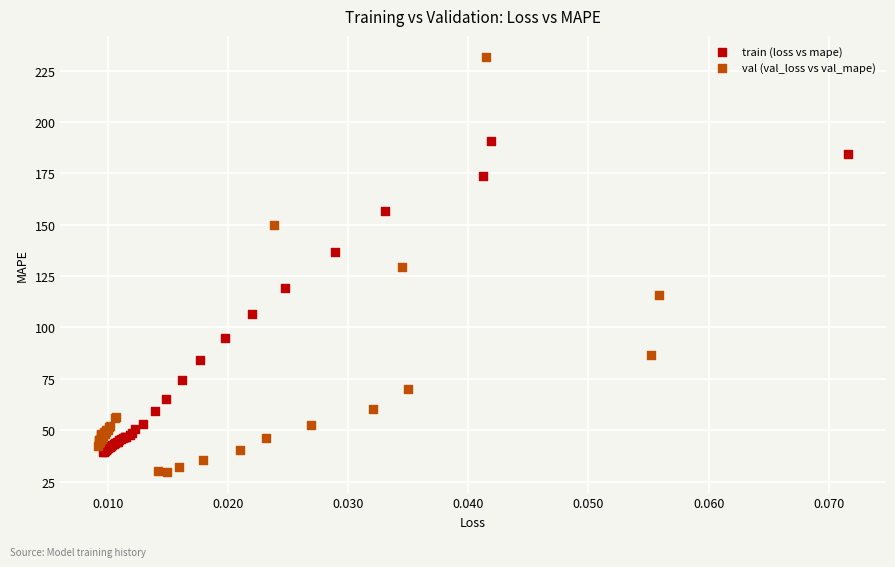

Which series reaches the minimum Y coordinate?

val (val_loss vs val_mape)